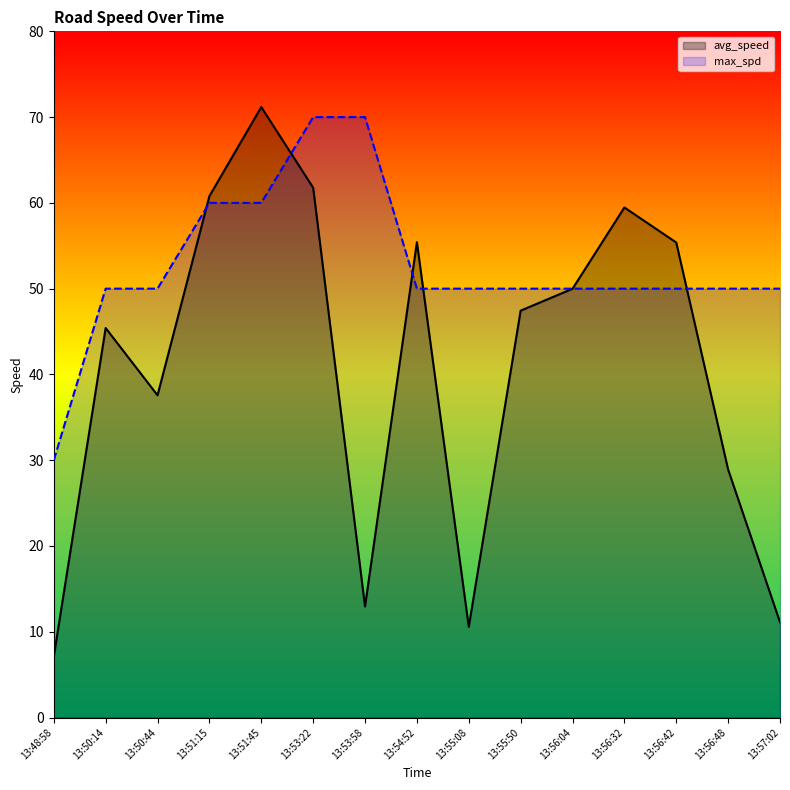

What position from the right is 13:55:50?

6